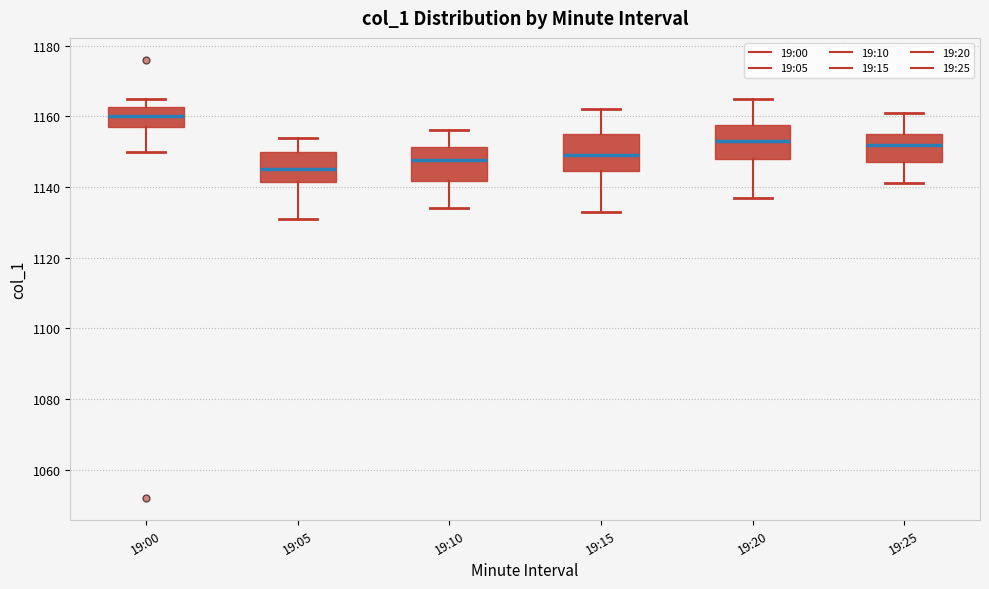

Reading left to right, transcribe this box plot: for each box, give where its median line is, the range the box spans, and where its two whiskers end, as read against the y-axis. The values are not printed on the chart, so give them approximately, as read against the axis.

19:00: median 1160, box 1158 to 1162, whiskers 1150 to 1166
19:05: median 1146, box 1142 to 1150, whiskers 1132 to 1154
19:10: median 1148, box 1142 to 1152, whiskers 1134 to 1156
19:15: median 1150, box 1144 to 1156, whiskers 1134 to 1162
19:20: median 1154, box 1148 to 1158, whiskers 1138 to 1166
19:25: median 1152, box 1148 to 1156, whiskers 1142 to 1162